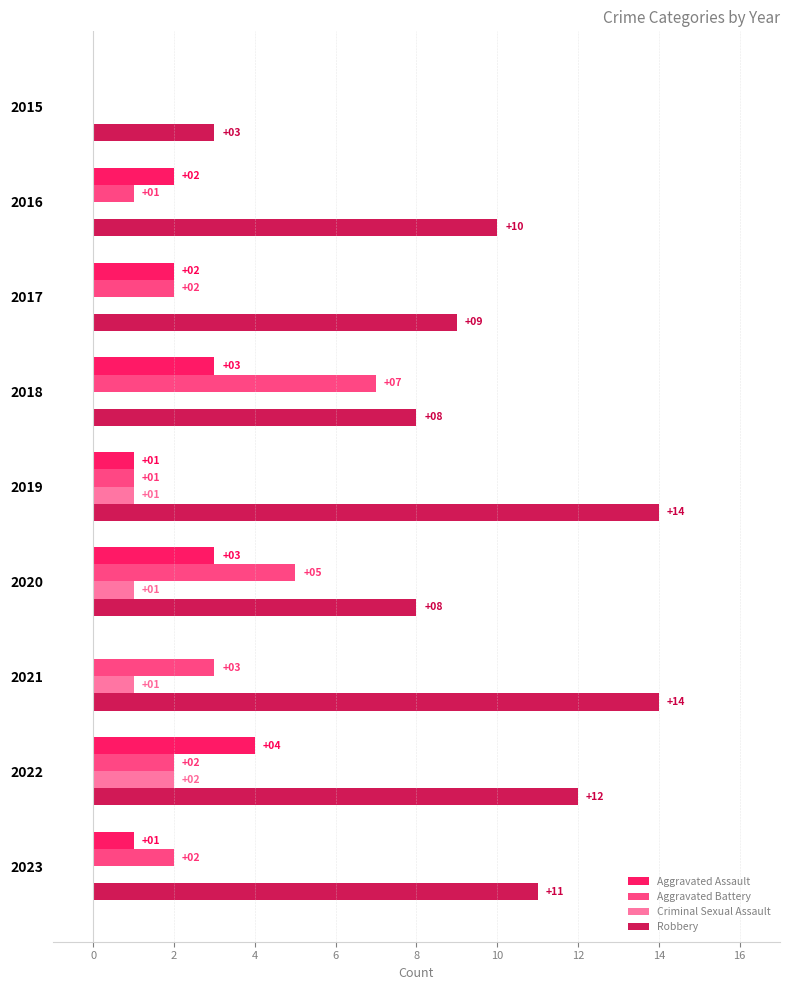

True or false: Aggravated Assault has a value of 1 at 2016.

False